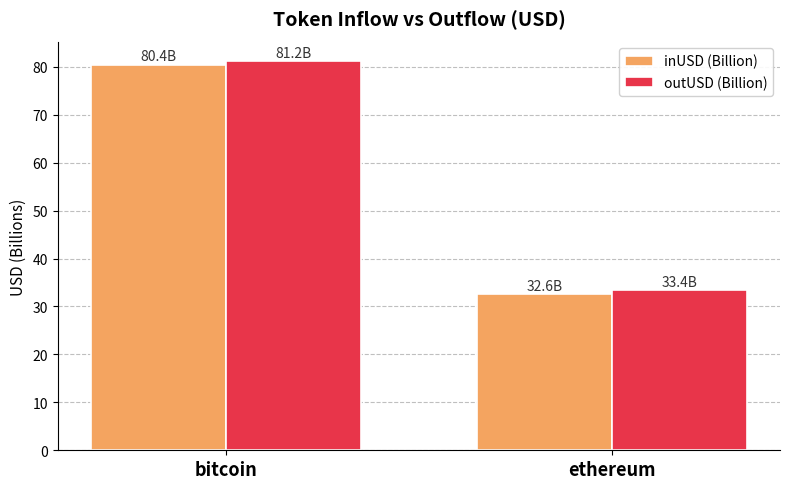

What is the label of the 2nd bar from the right?

bitcoin